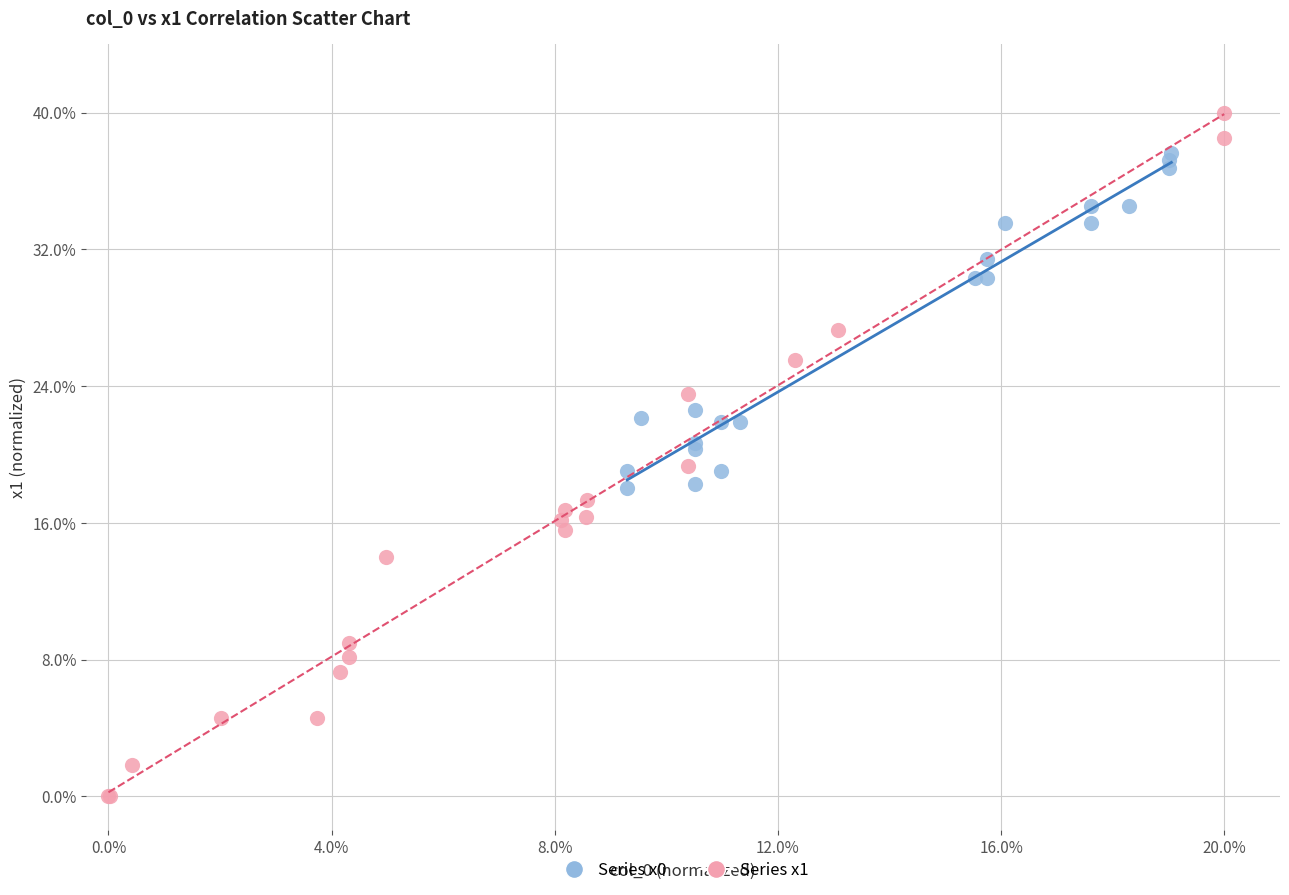

Which series reaches the maximum Y coordinate?

Series x1